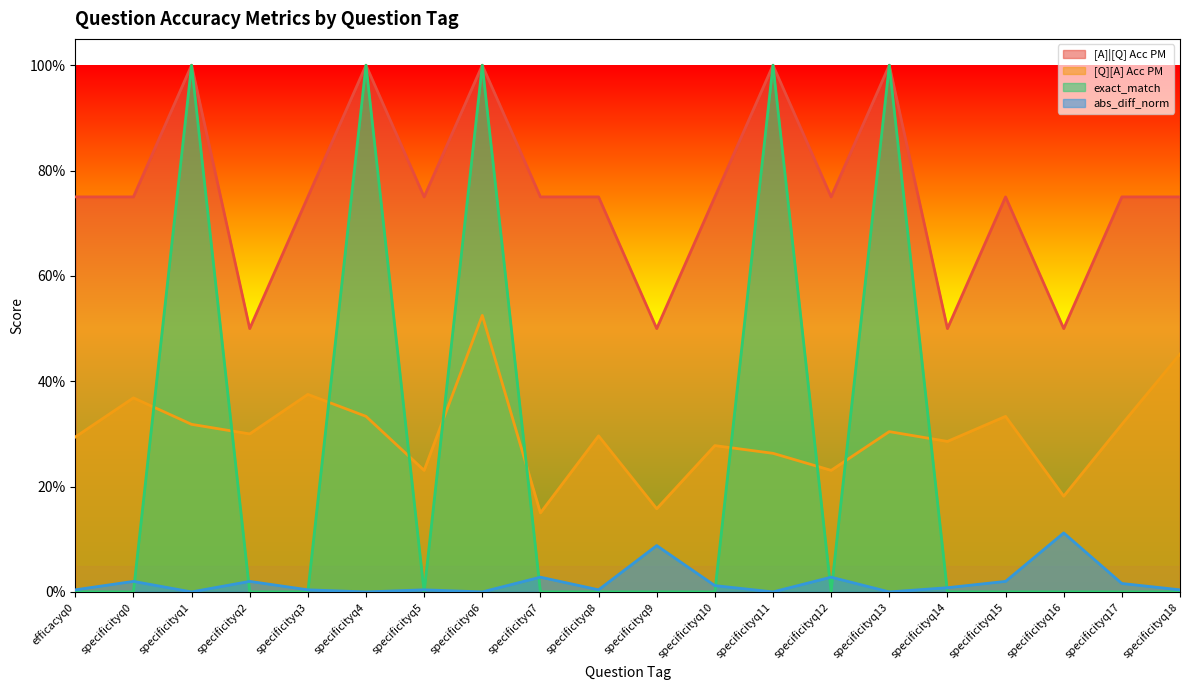

What is the total value across all series at specificityq5?

1.0